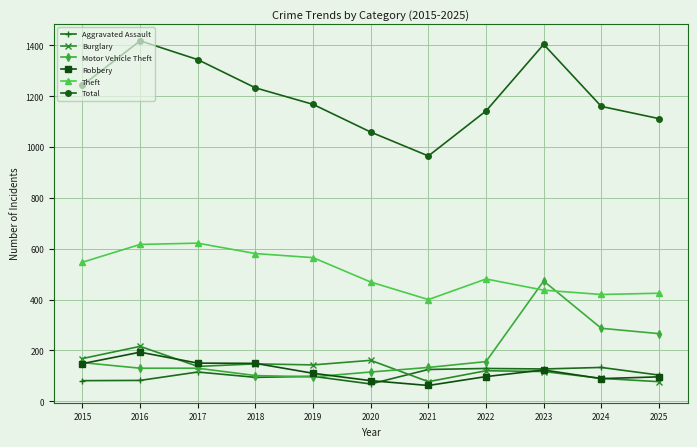

True or false: Aggravated Assault and Theft intersect in this chart.

False